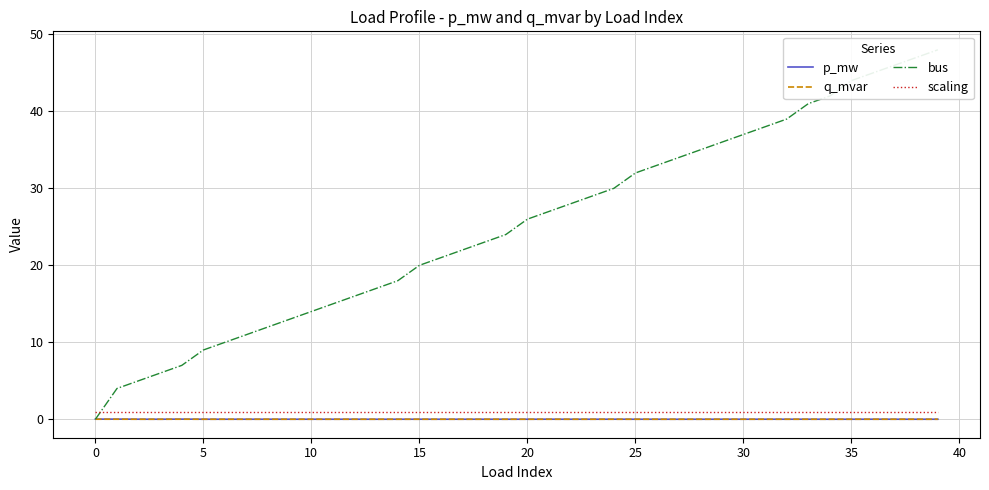

True or false: scaling and q_mvar intersect in this chart.

False